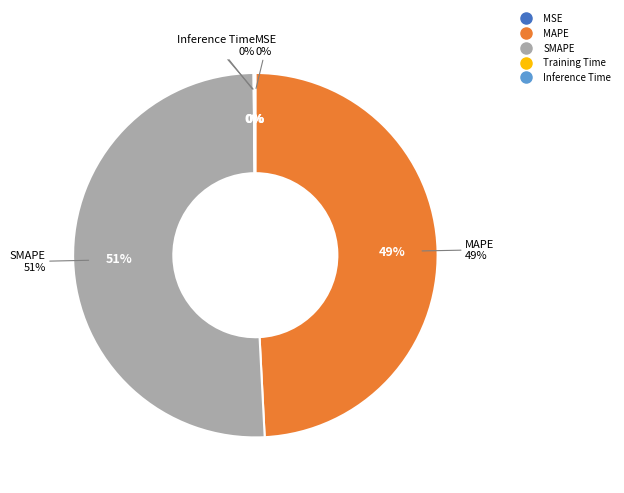

Is Training Time the majority of the pie?

No